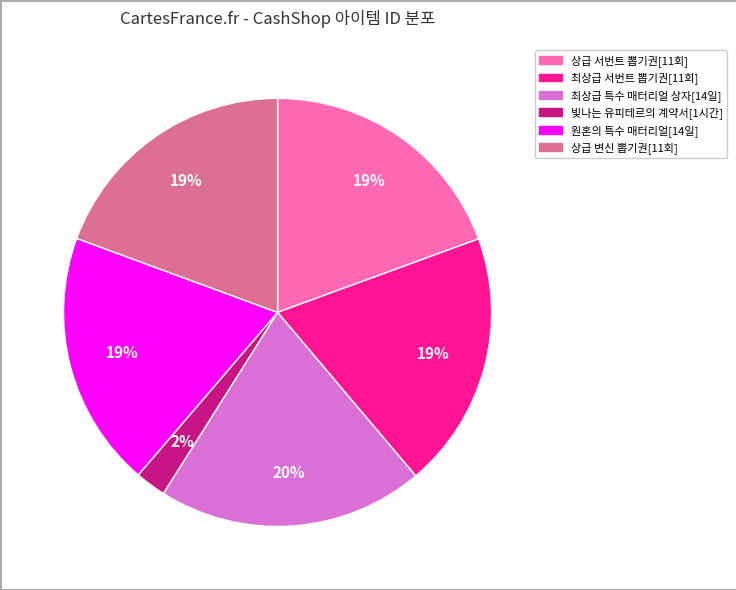

Which category has the biggest portion of the pie?

최상급 특수 매터리얼 상자[14일]